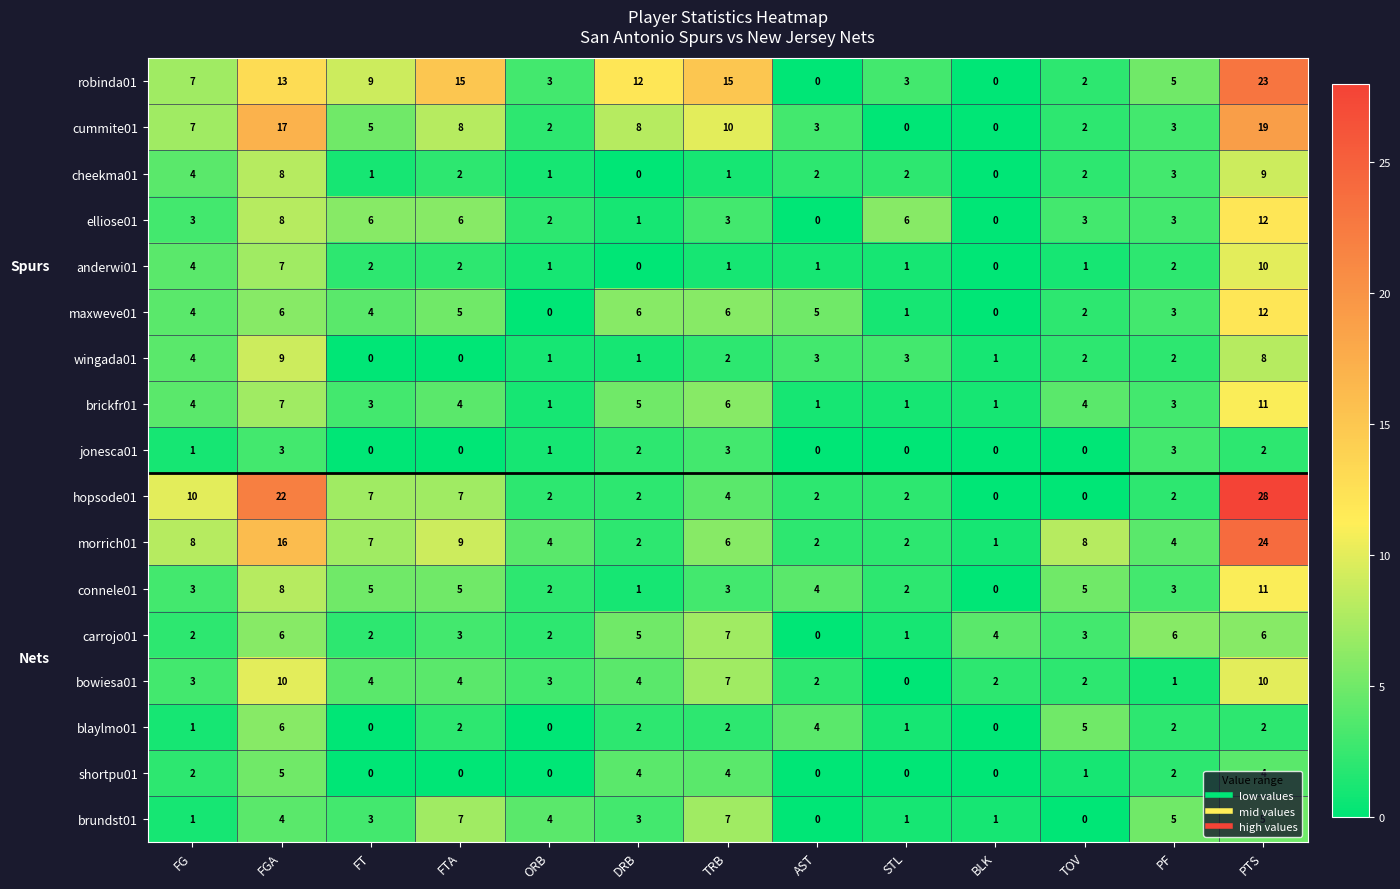

True or false: cummite01 has a value of 19 at PTS.

True